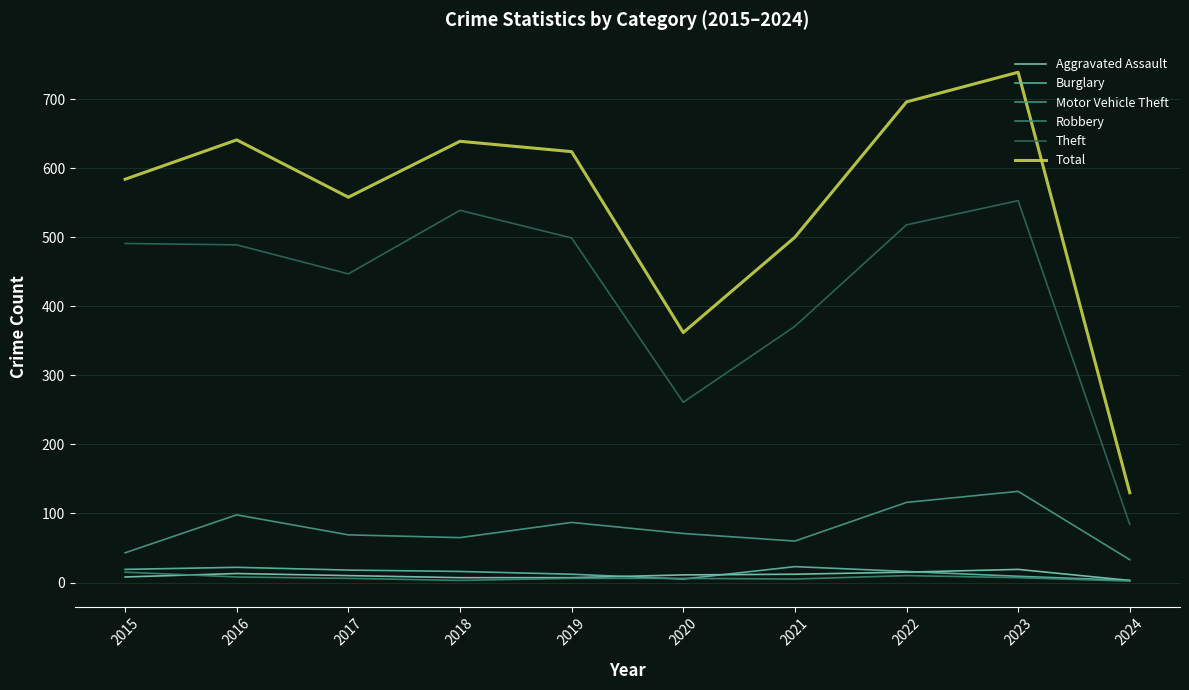

True or false: Total has more than 2 interior local peaks.

True